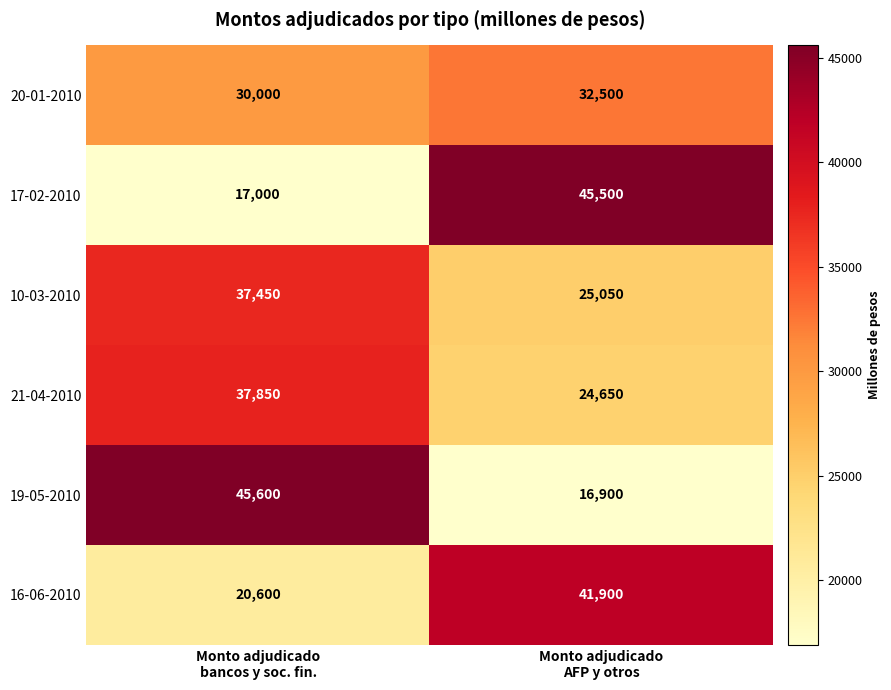

What is the sum of all 10-03-2010 values?

62500